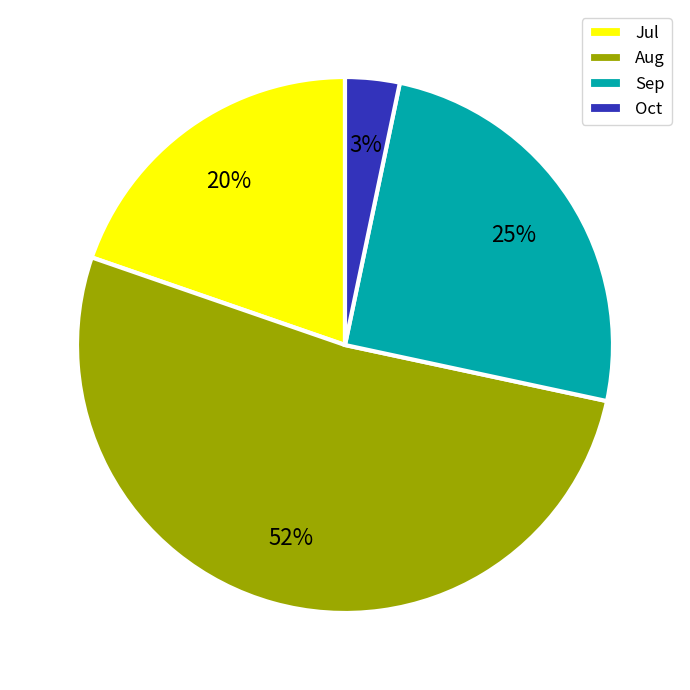

What is the ratio of the value at Sep to the value at Aug?

0.5